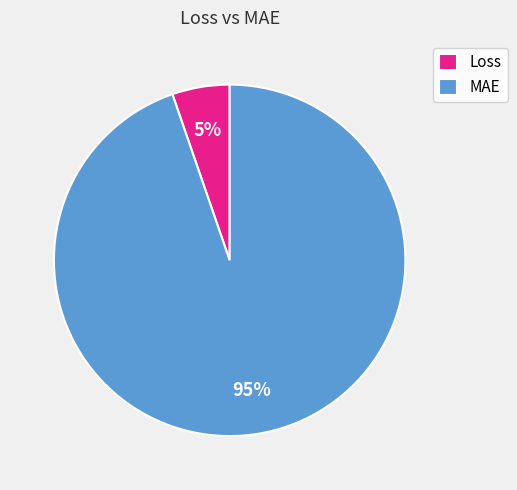

Rank the categories by value from lowest to highest.

Loss, MAE